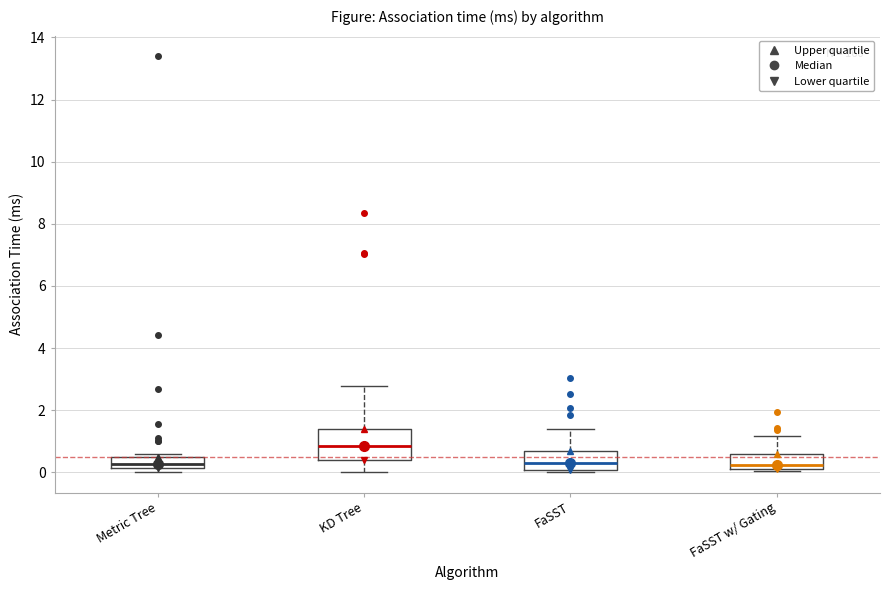

Which box has the highest median line?

KD Tree